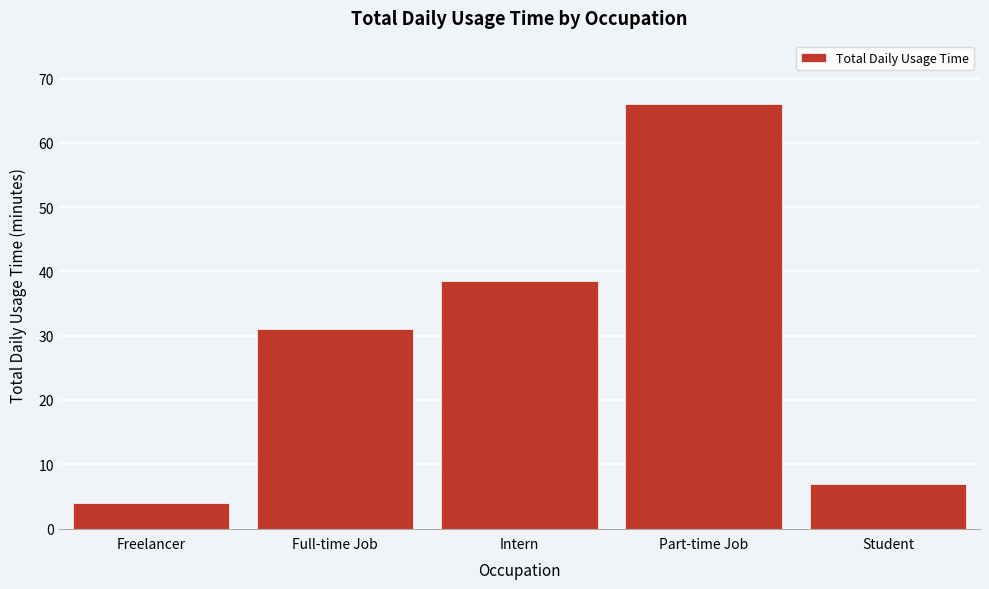

Reading right to left, extract all data points from this chart.

Student=7.0	Part-time Job=66.0	Intern=38.5	Full-time Job=31.0	Freelancer=4.0